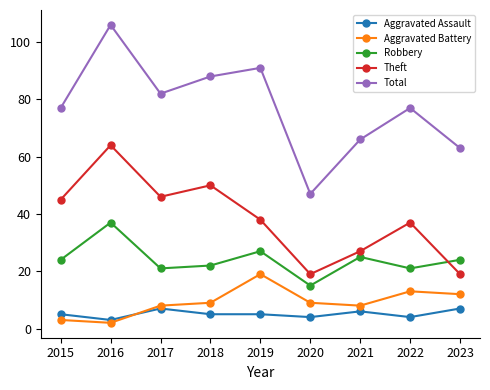

Reading left to right, what are all the values shown in this chart?

Aggravated Assault: 2015=5	2016=3	2017=7	2018=5	2019=5	2020=4	2021=6	2022=4	2023=7
Aggravated Battery: 2015=3	2016=2	2017=8	2018=9	2019=19	2020=9	2021=8	2022=13	2023=12
Robbery: 2015=24	2016=37	2017=21	2018=22	2019=27	2020=15	2021=25	2022=21	2023=24
Theft: 2015=45	2016=64	2017=46	2018=50	2019=38	2020=19	2021=27	2022=37	2023=19
Total: 2015=77	2016=106	2017=82	2018=88	2019=91	2020=47	2021=66	2022=77	2023=63